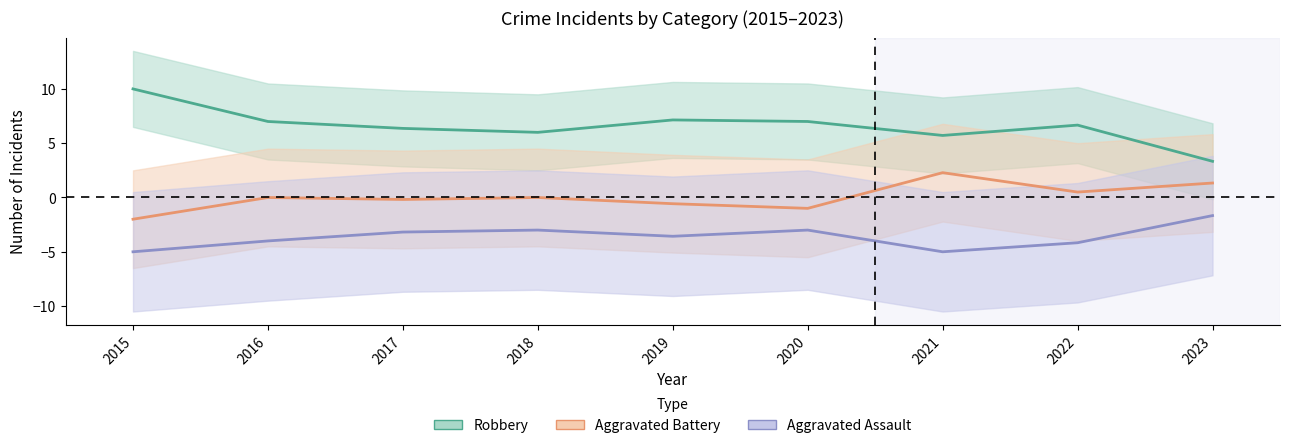

Read the Robbery value at 2023.

3.3